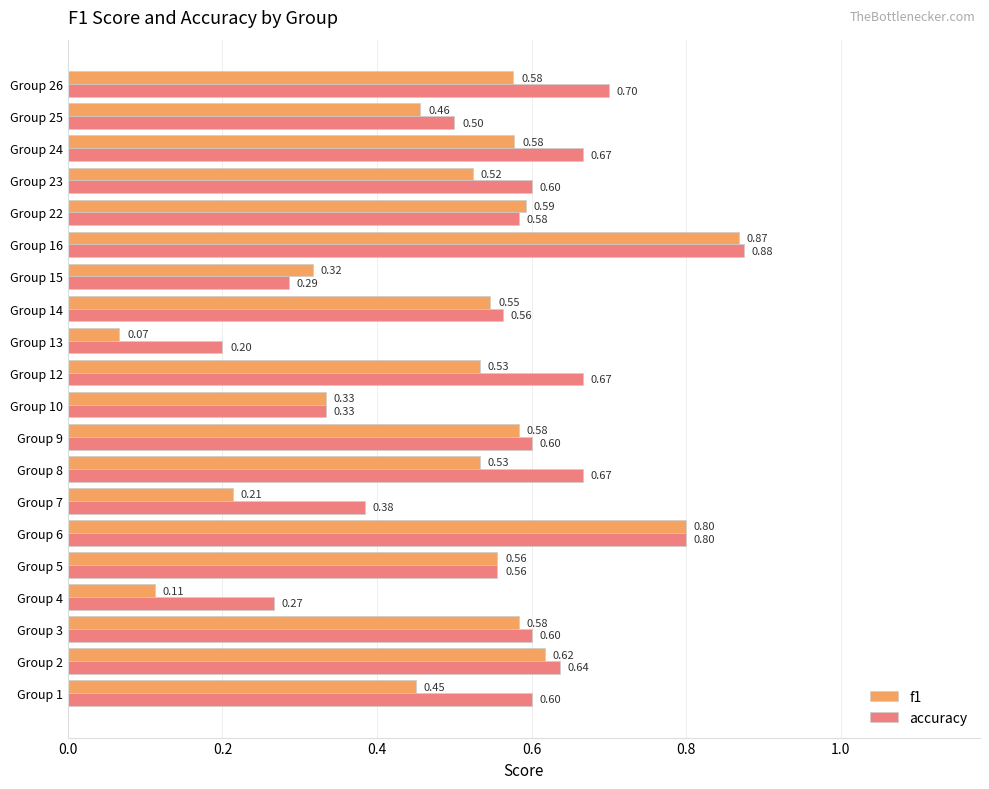

What is the difference between the second highest and minimum values in the accuracy series?

0.6